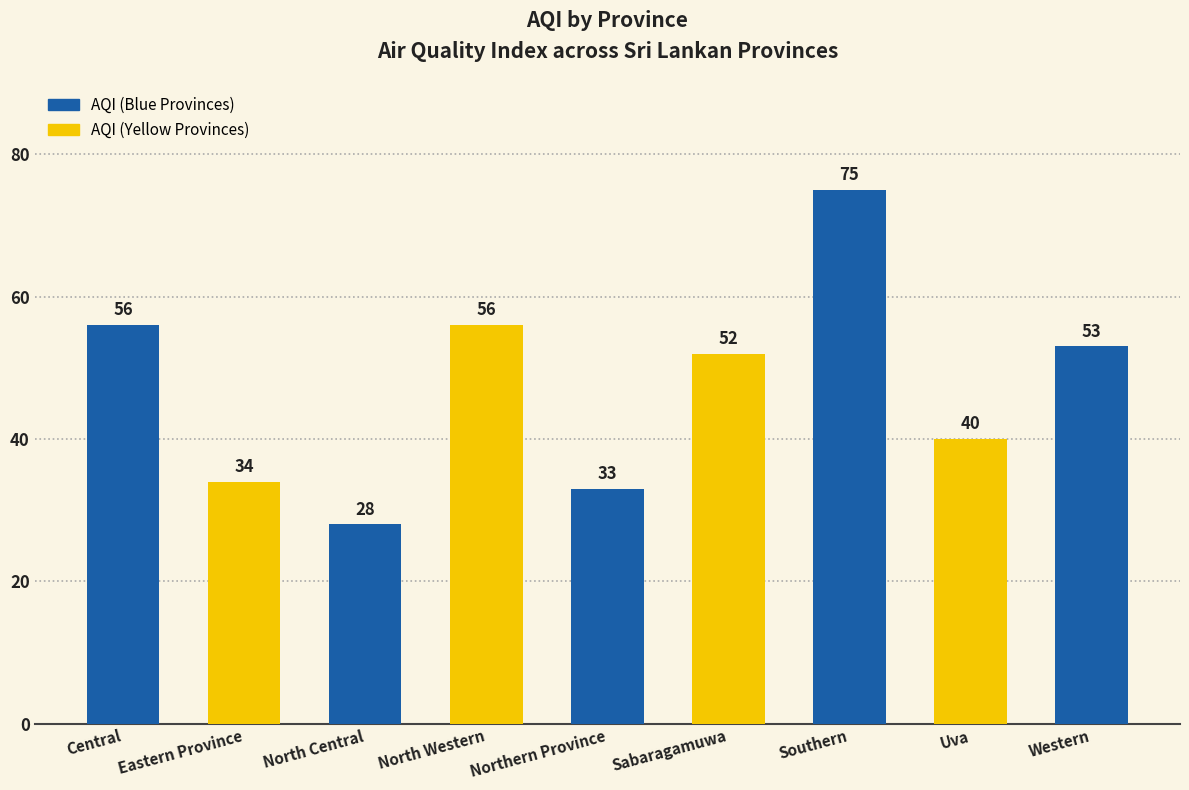

Which label corresponds to the largest value in the chart?

Southern